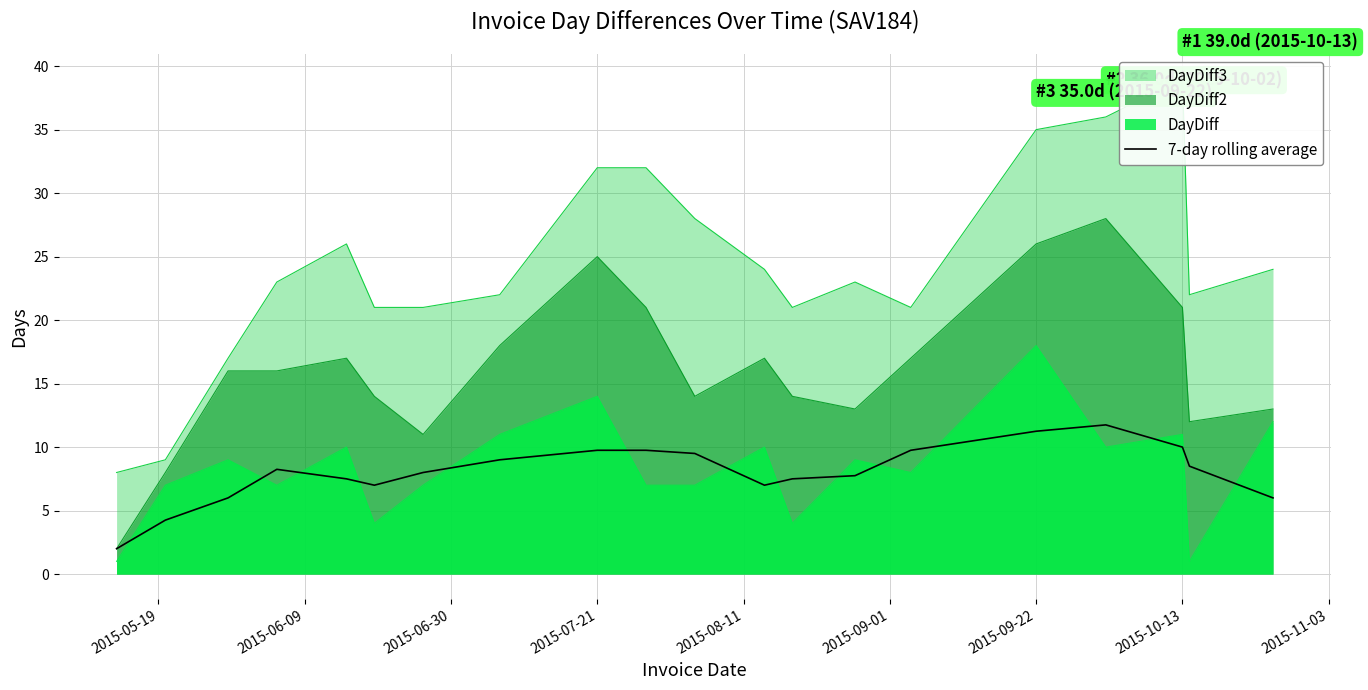

How many lines are shown in the chart?

1